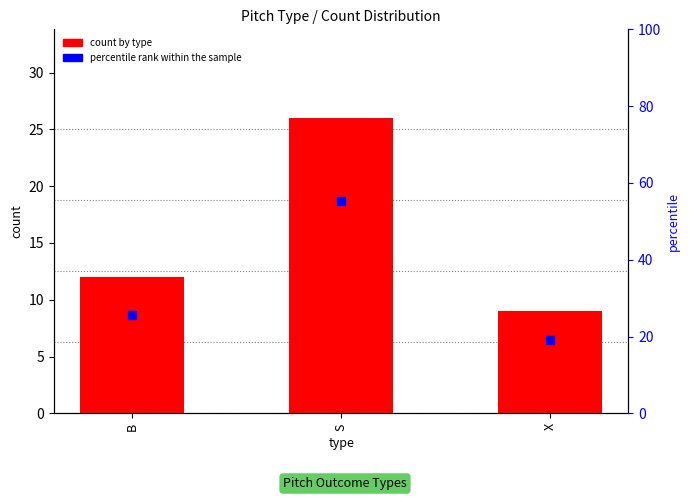

At how many categories does at least one series exceed 50?

1